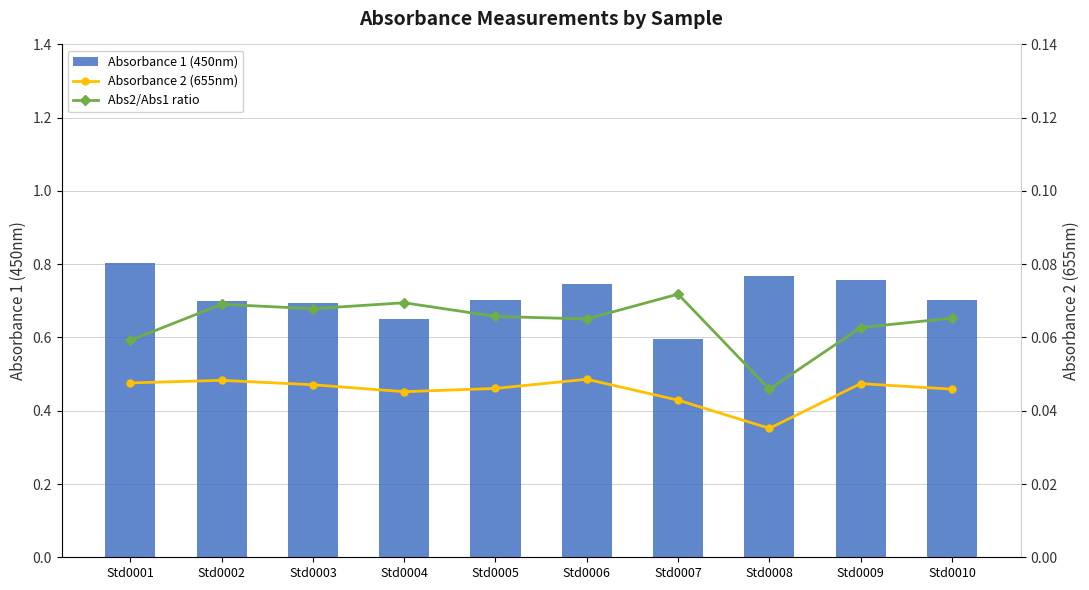

Reading left to right, transcribe all the data shown in this chart.

Absorbance 1 (450nm): Std0001=0.8	Std0002=0.7	Std0003=0.7	Std0004=0.7	Std0005=0.7	Std0006=0.7	Std0007=0.6	Std0008=0.8	Std0009=0.8	Std0010=0.7
Absorbance 2 (655nm): Std0001=0.0	Std0002=0.0	Std0003=0.0	Std0004=0.0	Std0005=0.0	Std0006=0.0	Std0007=0.0	Std0008=0.0	Std0009=0.0	Std0010=0.0
Abs2/Abs1 ratio: Std0001=0.1	Std0002=0.1	Std0003=0.1	Std0004=0.1	Std0005=0.1	Std0006=0.1	Std0007=0.1	Std0008=0.0	Std0009=0.1	Std0010=0.1